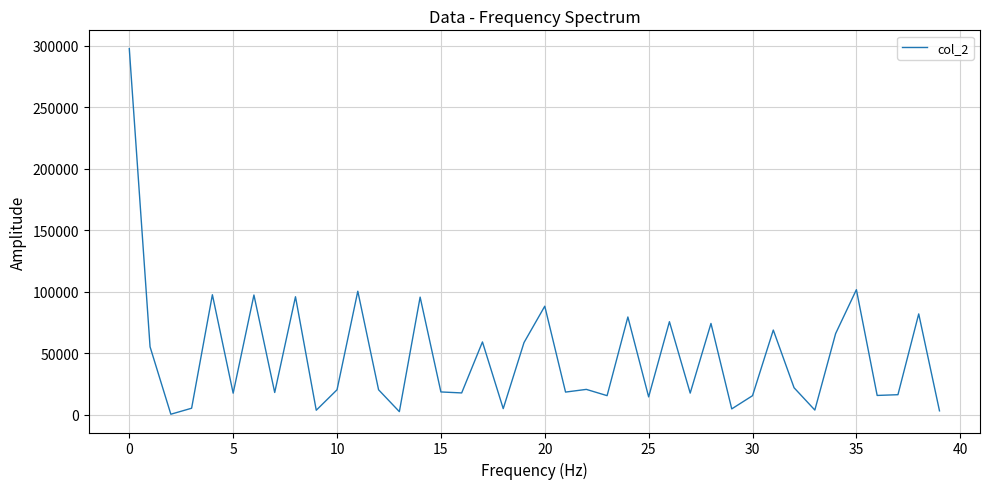

What is the difference between the maximum and minimum values?

297352